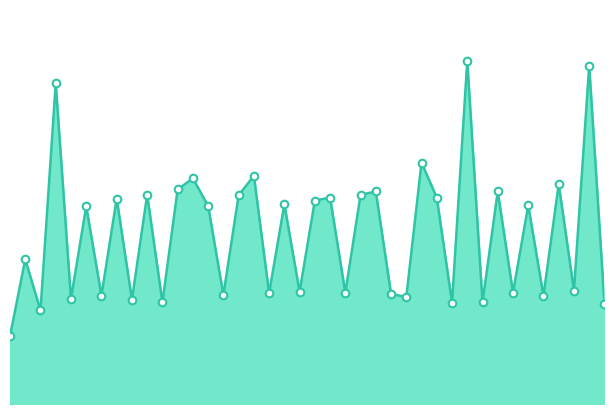

What is the total value across all series at 16?

0.3